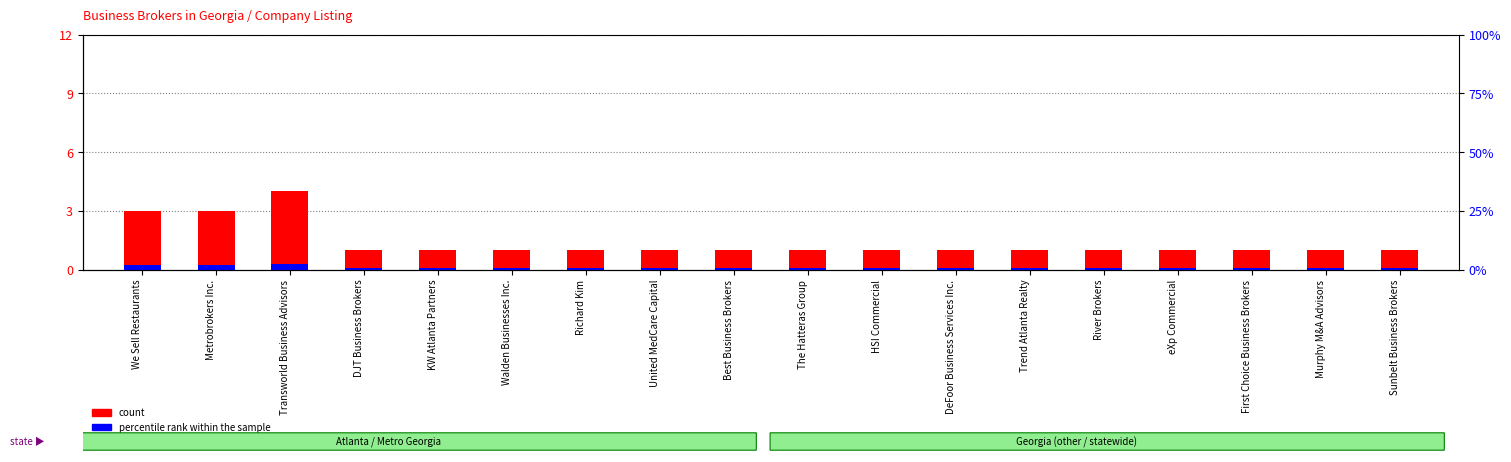

Where is count nearest to the value 2?

We Sell Restaurants